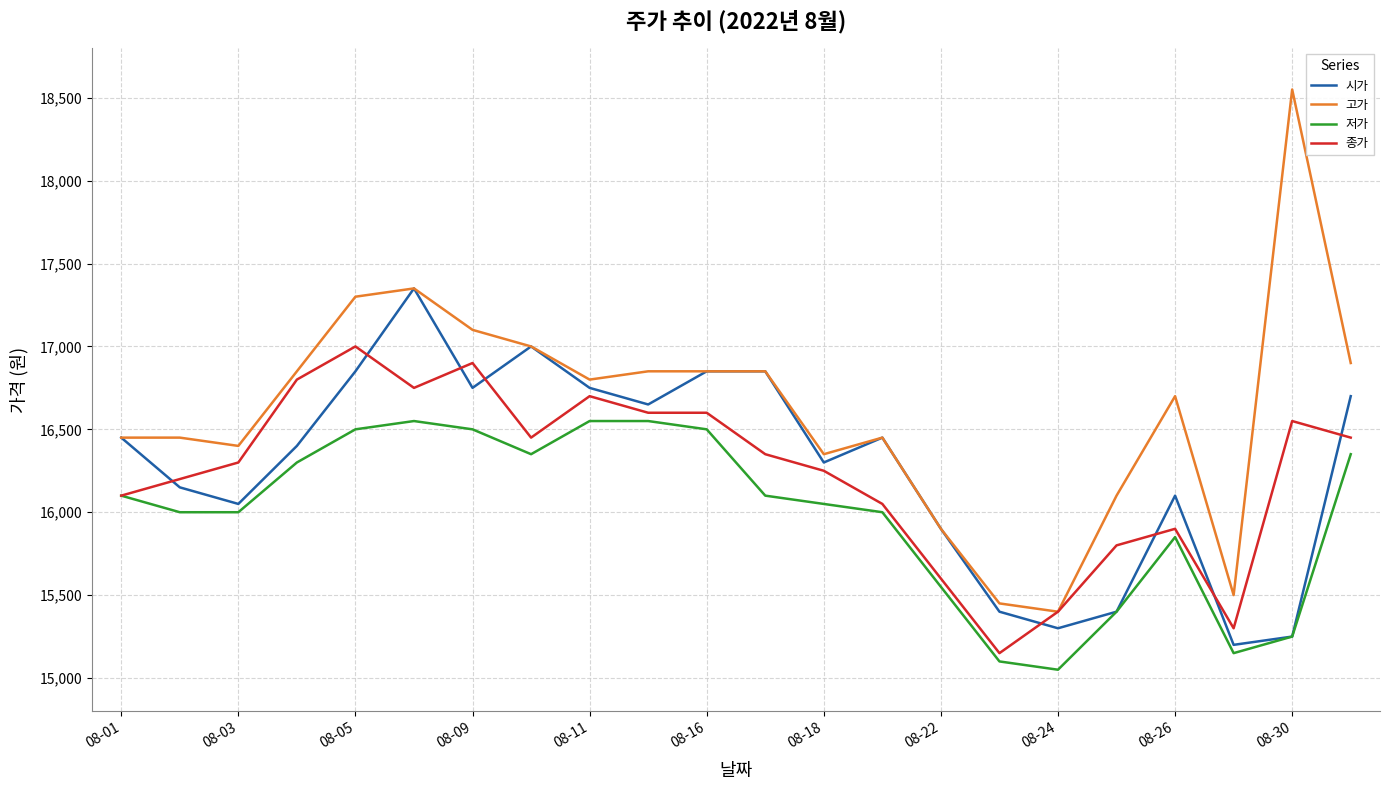

What is the minimum value shown in the chart?

15050